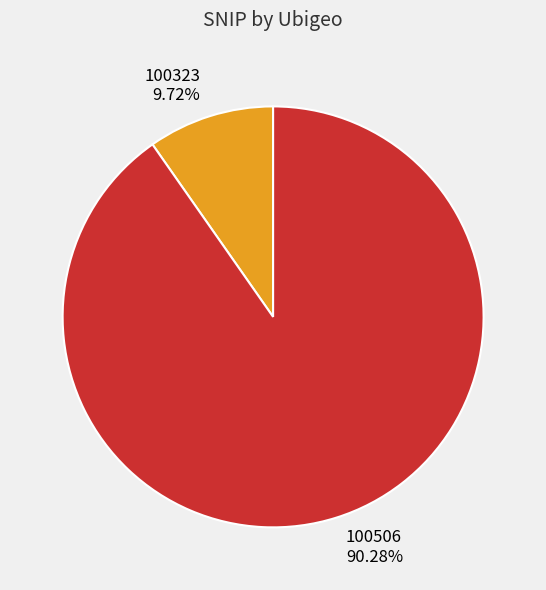

How many segments does this pie chart have?

2